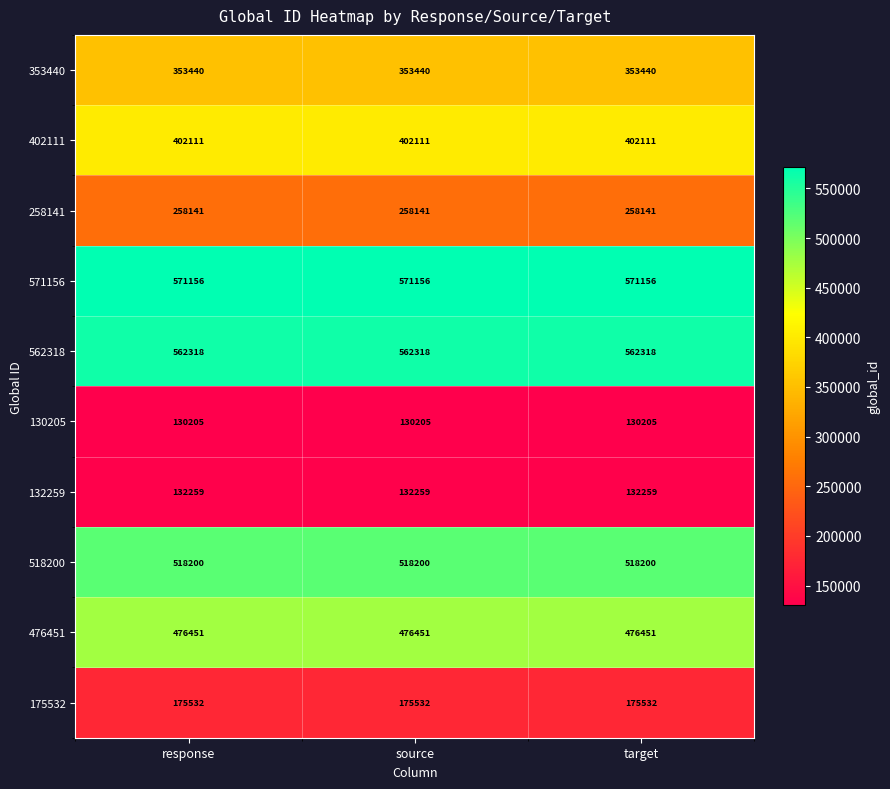

Which series has the largest total across all categories?

571156